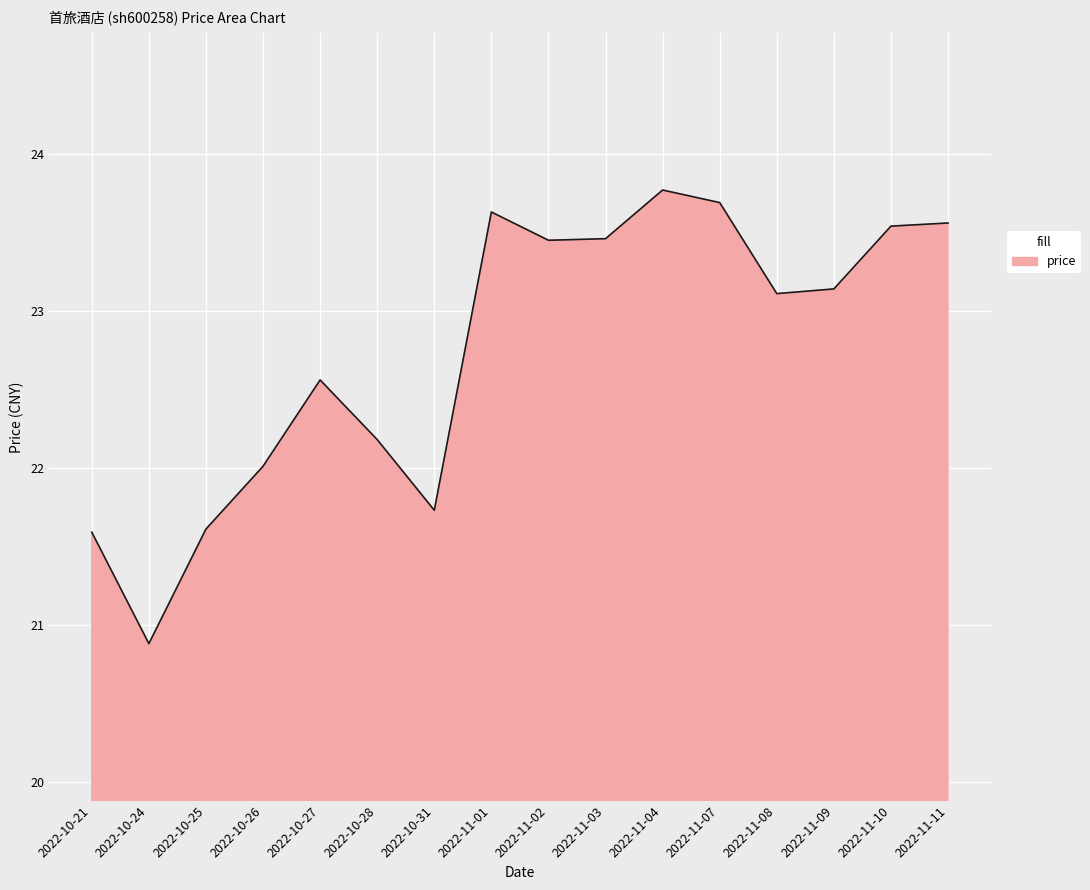

How many values are below 23?

7